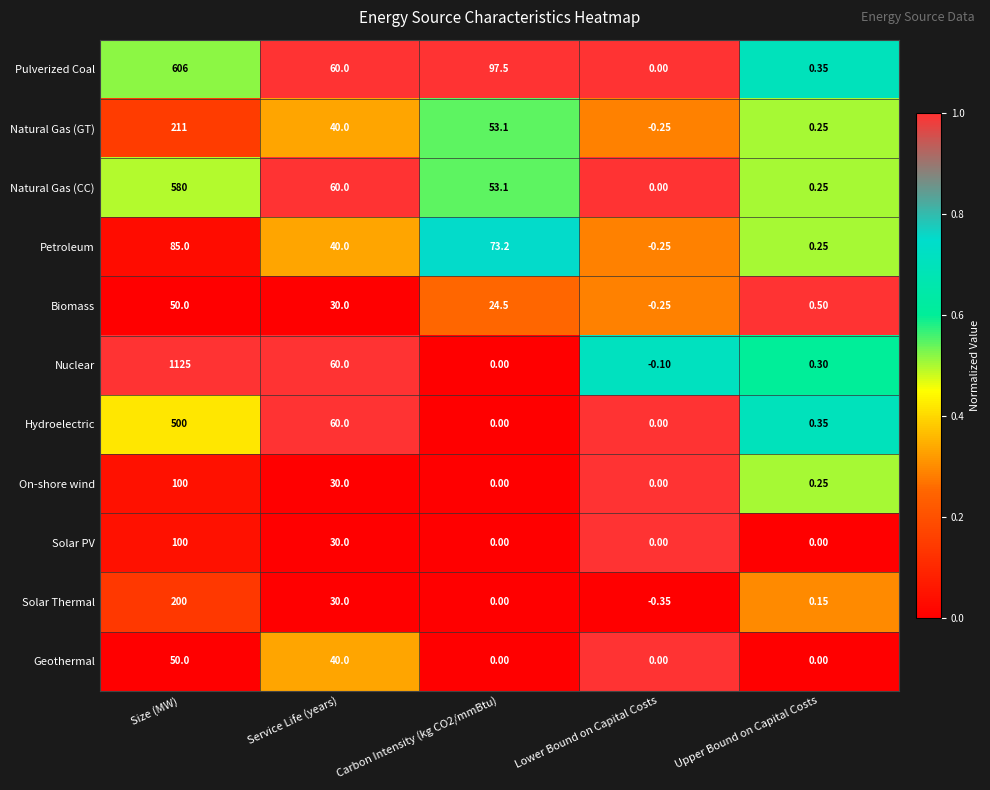

Between Carbon Intensity (kg CO2/mmBtu) and Upper Bound on Capital Costs, which series saw the biggest shift?

Pulverized Coal